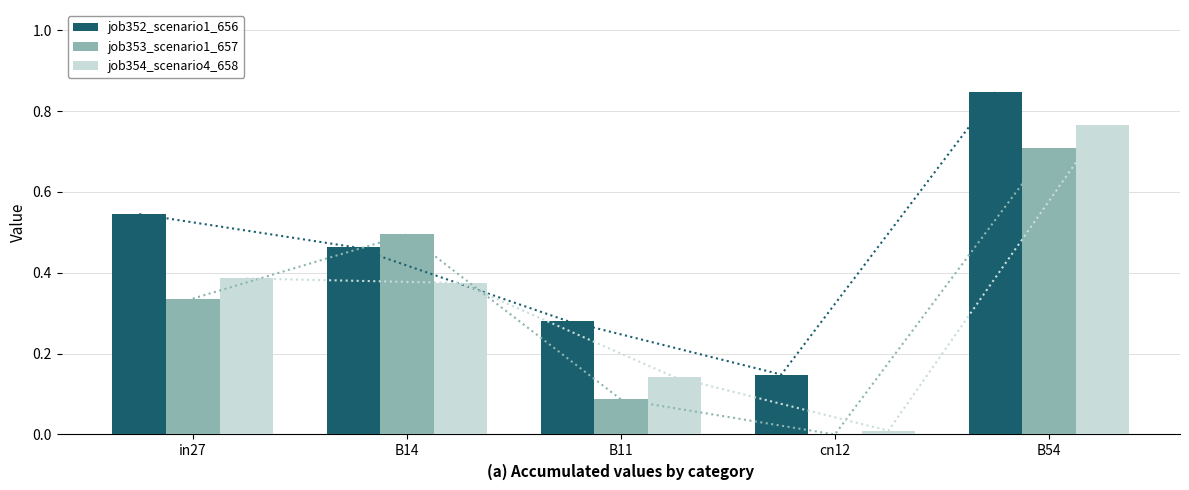

Which series has the largest range (max minus min)?

job354_scenario4_658